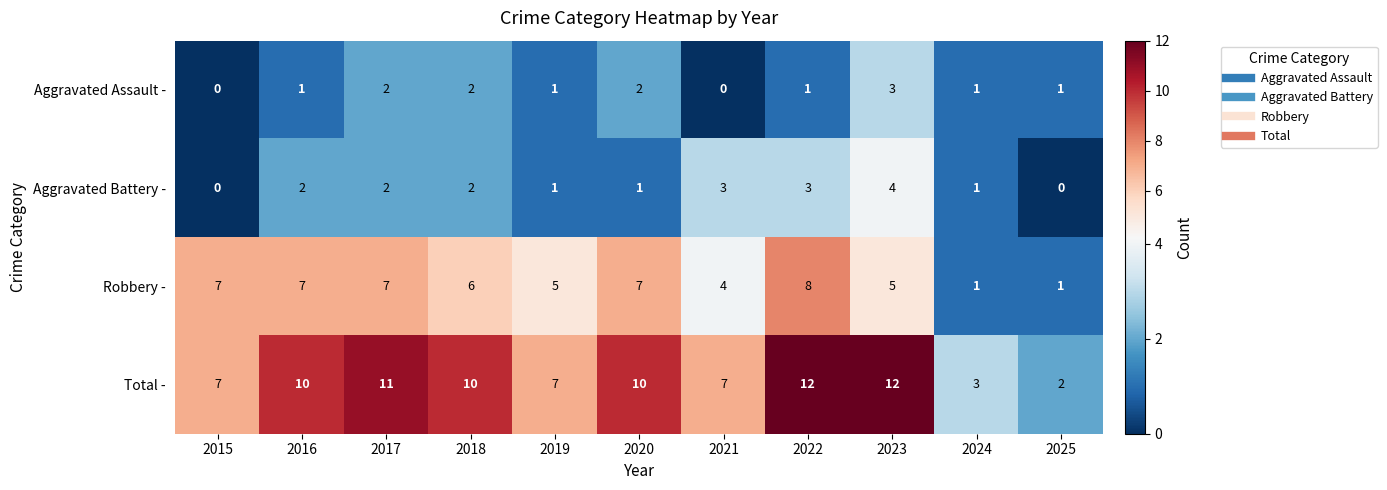

What is the total value across all series at 2018?

20